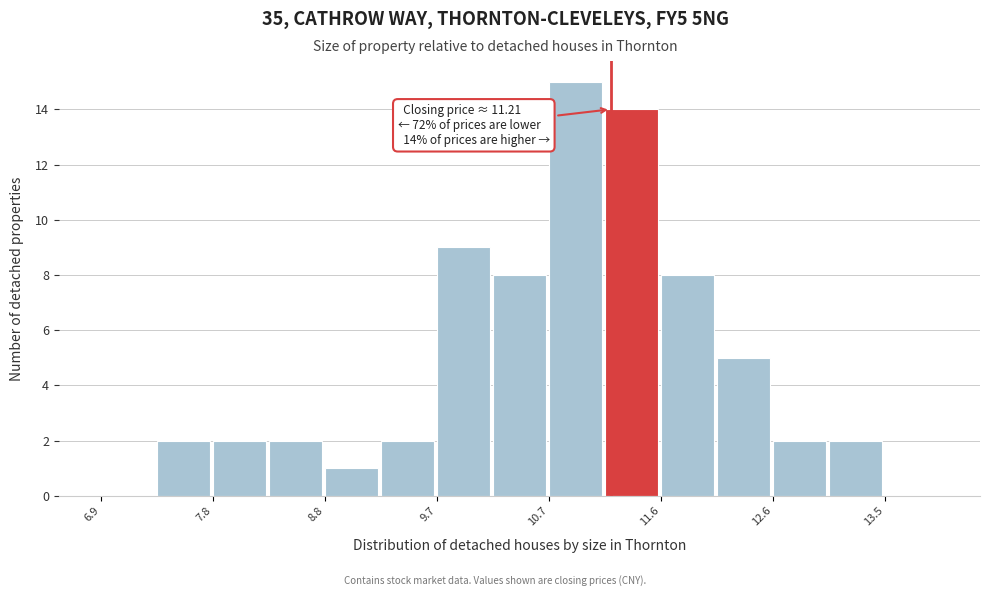

Which range on the x-axis has the tallest bar?

10.7 to 11.2